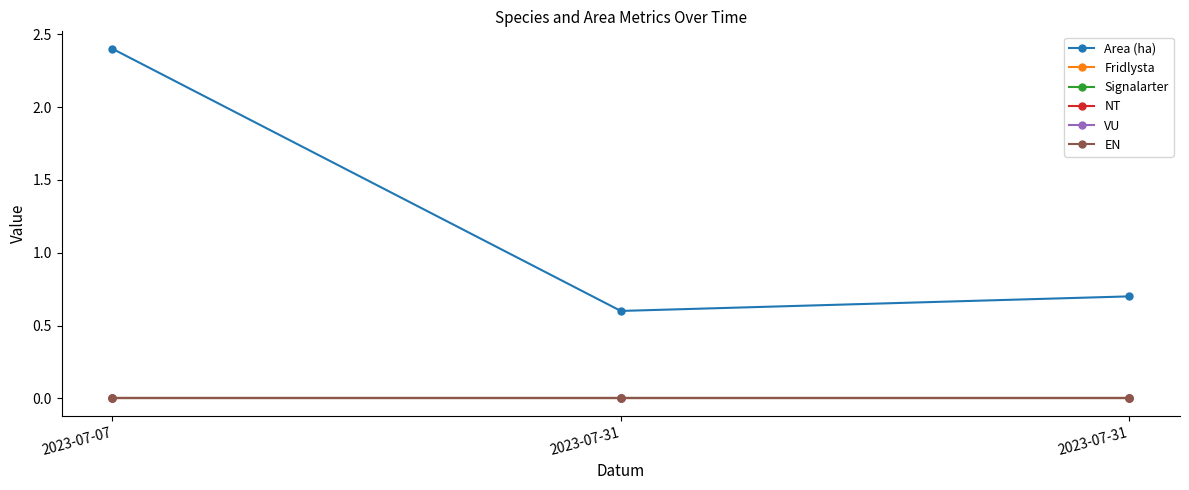

Is this an area chart (filled region under the line)?

No